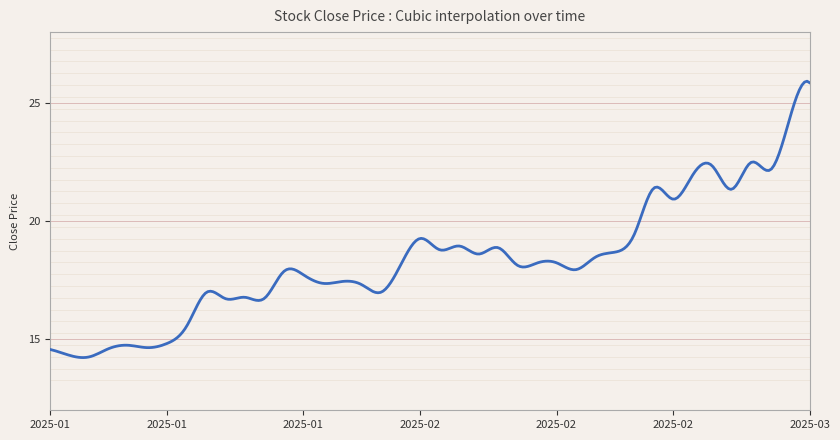

What is the maximum value shown in the chart?

25.9